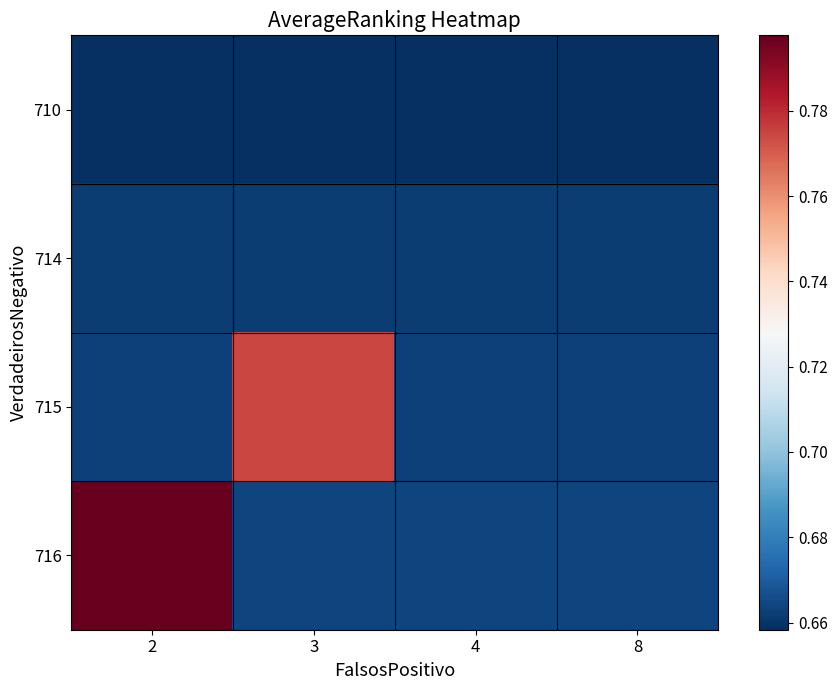

What is the total value across all series at 8?

2.6